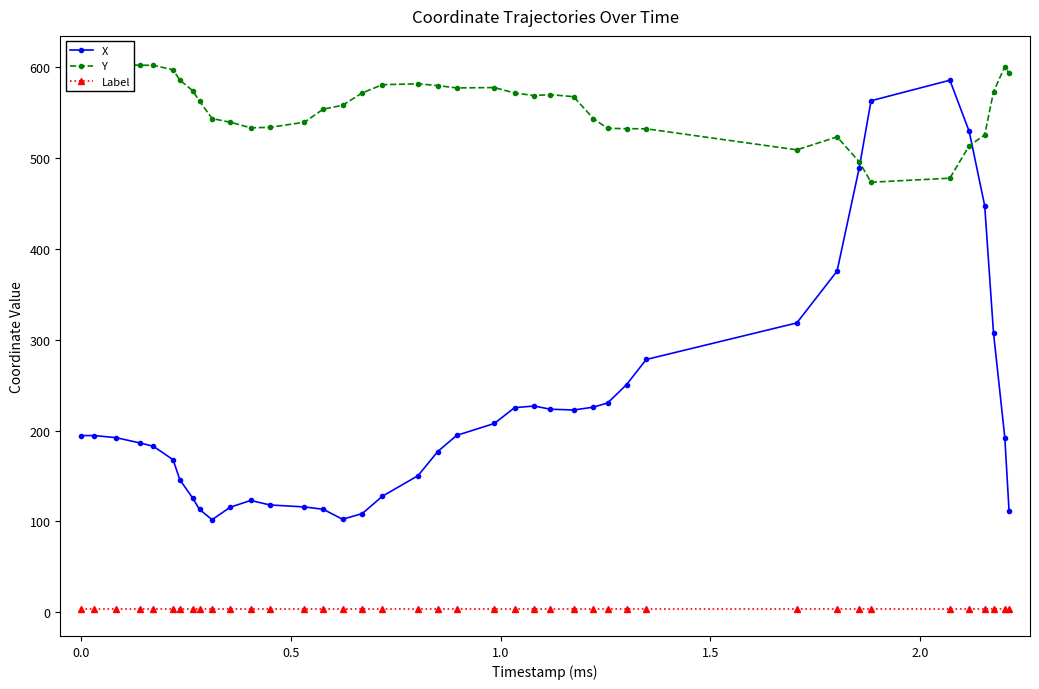

True or false: Label and X cross at least once.

False